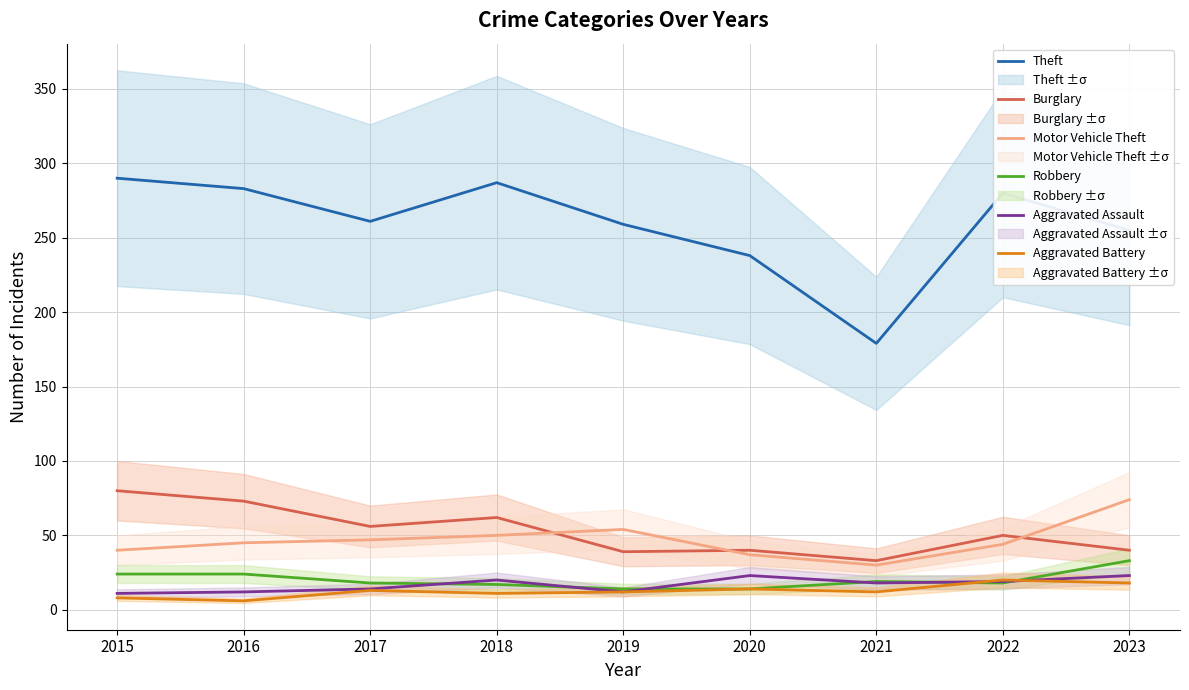

True or false: Aggravated Assault has a value of 27 at 2022.

False